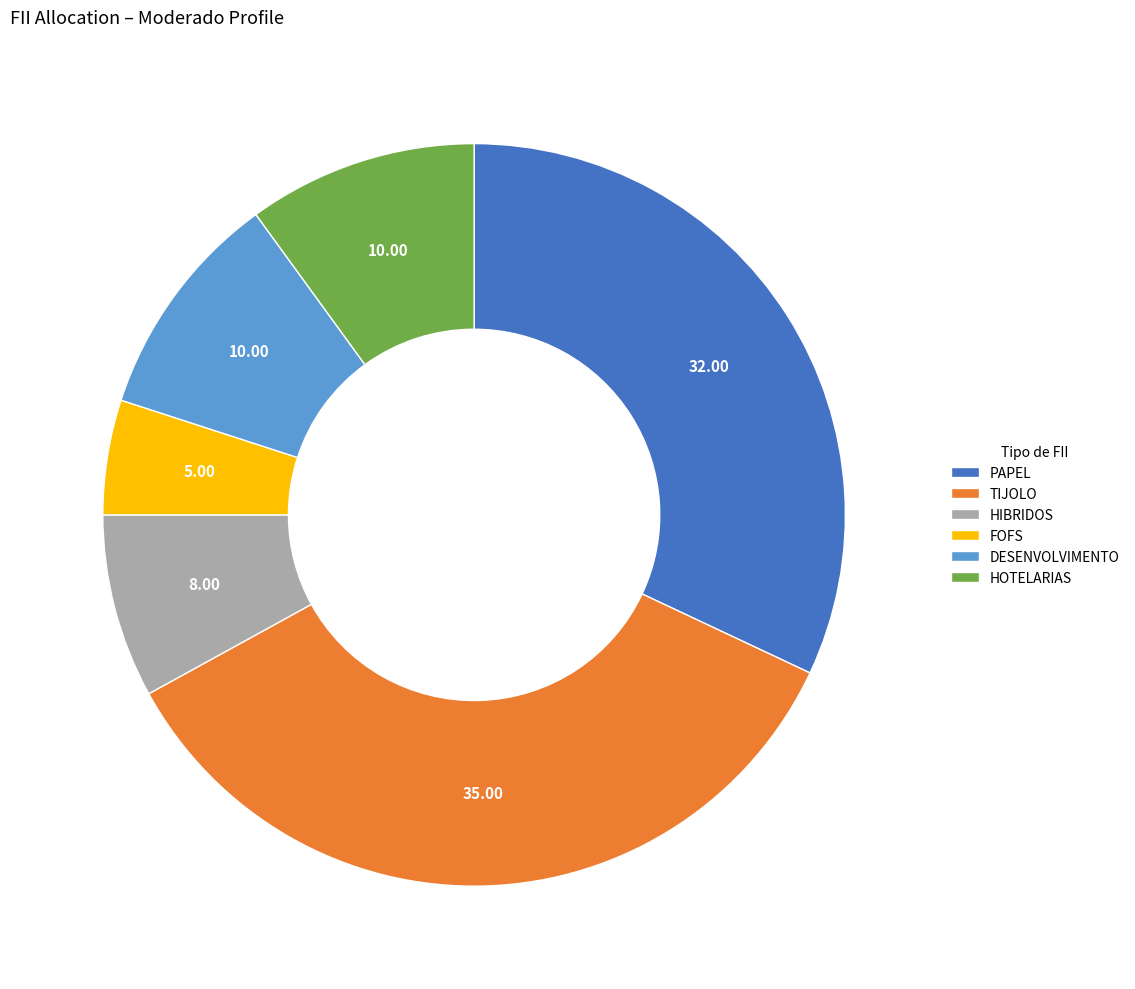

Is the sum of FOFS and HOTELARIAS greater than half?

No